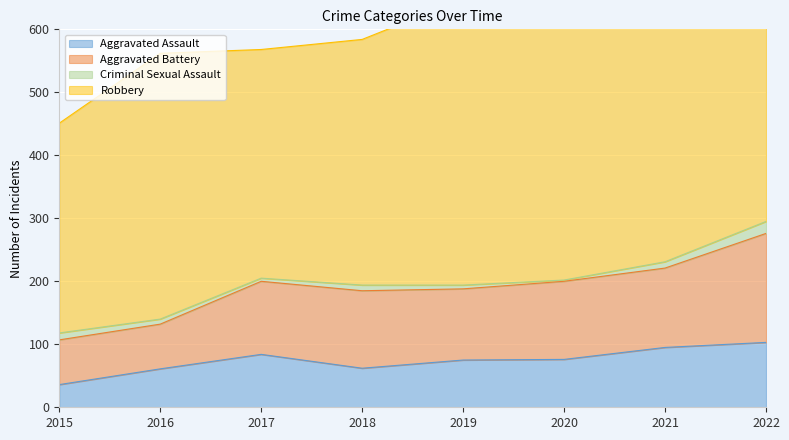

At which category does Aggravated Battery reach its first local valley?

2019